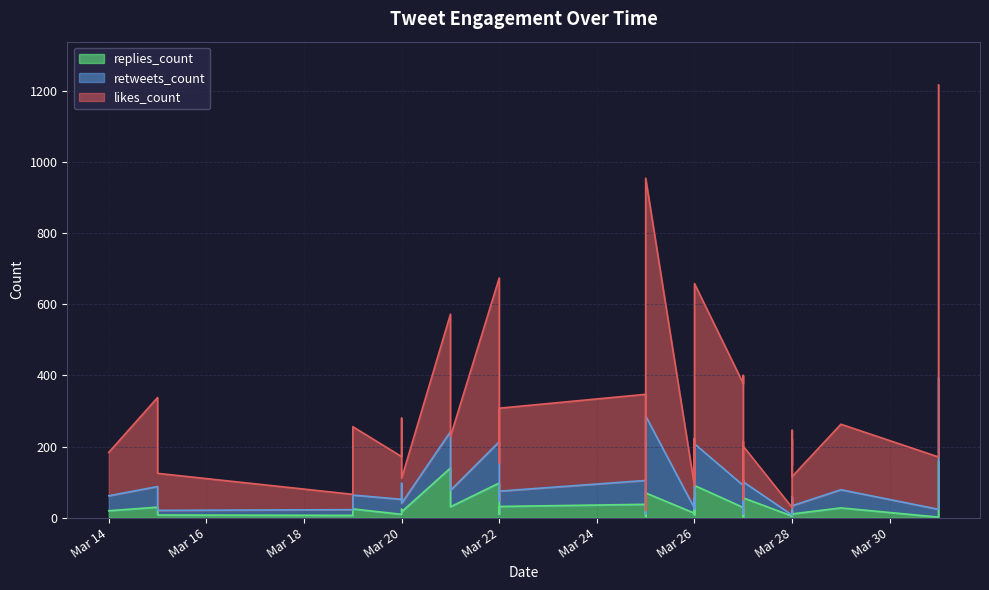

Read the replies_count value at Mar 22.

18